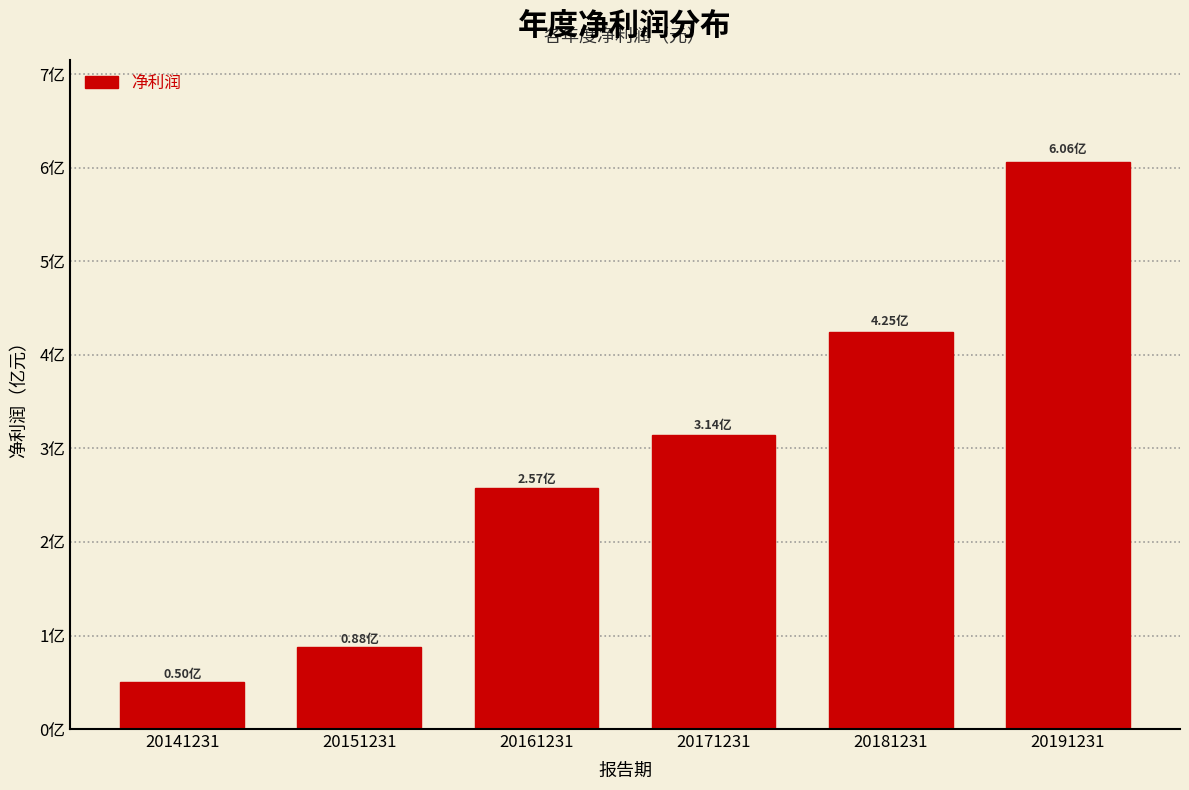

Does the chart contain any negative values?

No